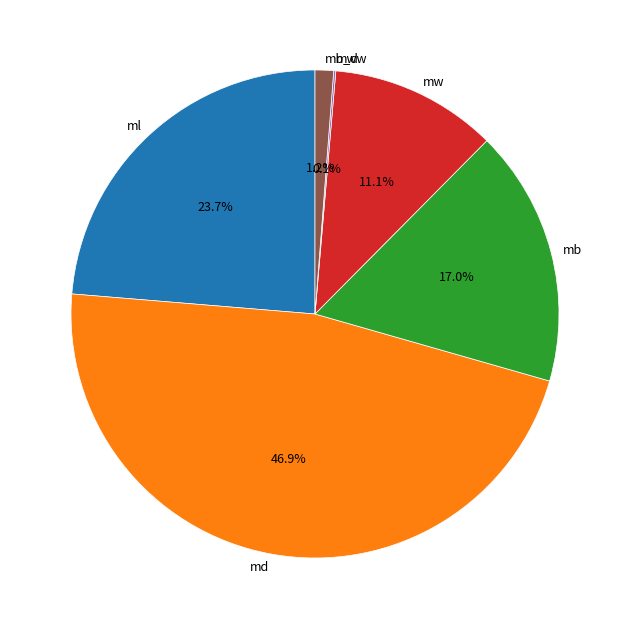

To the nearest percent, what is the difference between the largest and smallest slice percentages?

47%